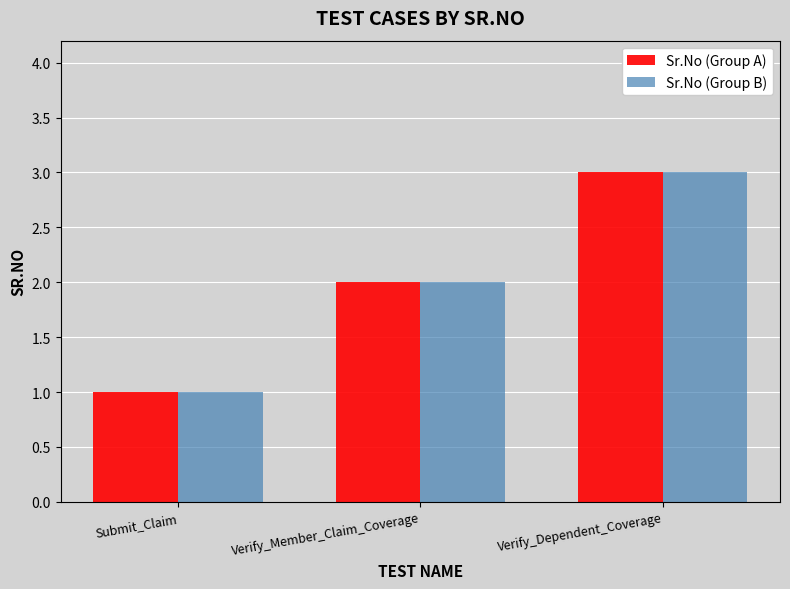

Is it true that Sr.No (Group B) equals 2 at Submit_Claim?

False